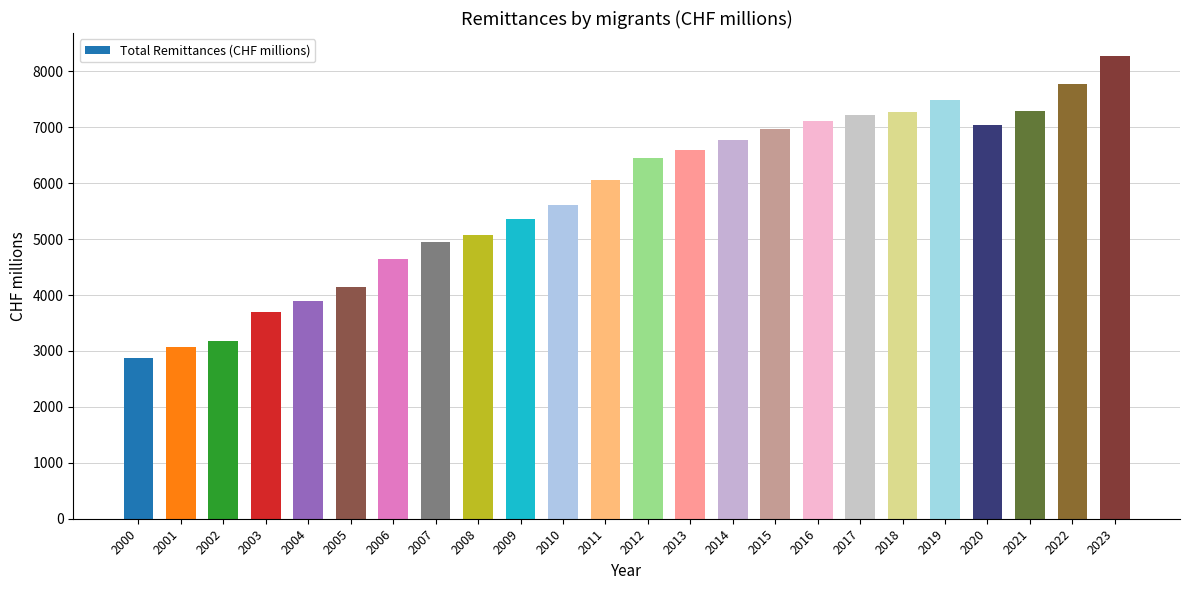

What value does the data have at 2003?

3688.9